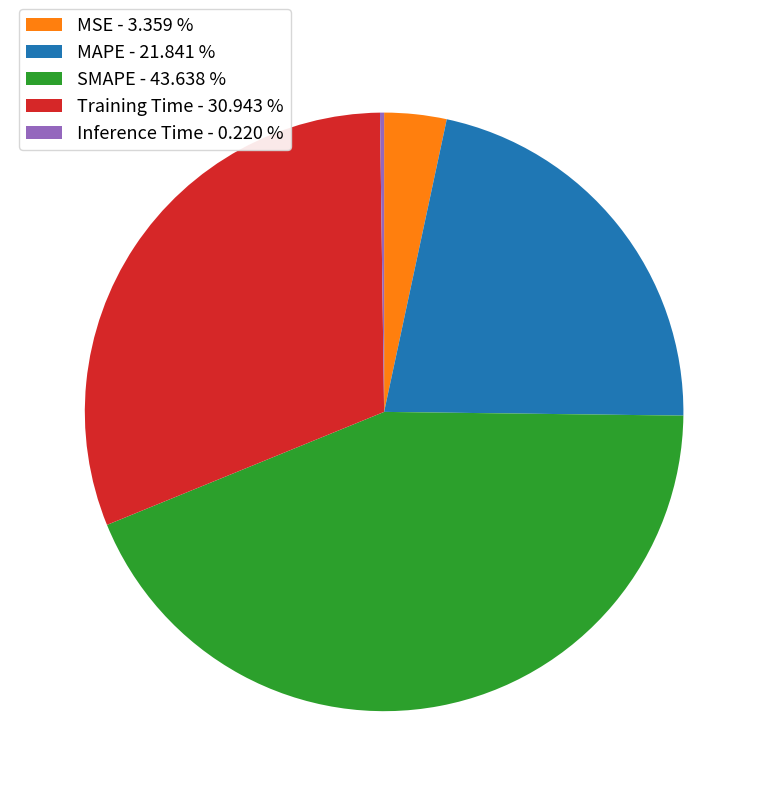

Approximately how many times larger is the value at MAPE - 21.841 % compared to Training Time - 30.943 %?

0.7